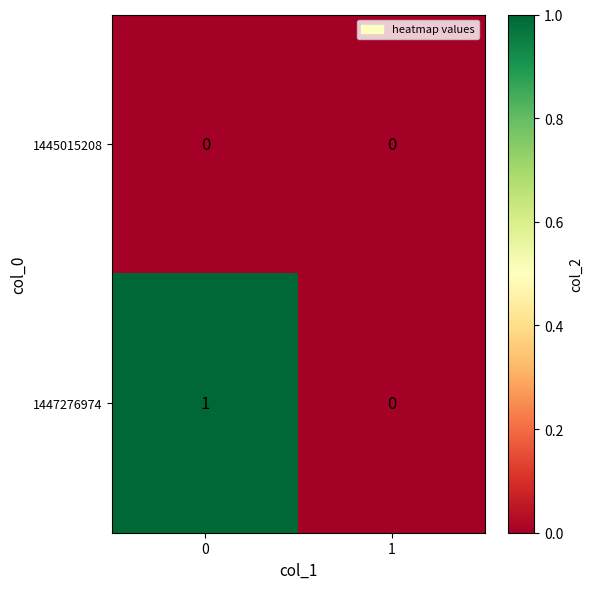

Reading left to right, list all the values displayed in this chart.

1445015208: 0=0	1=0
1447276974: 0=1	1=0